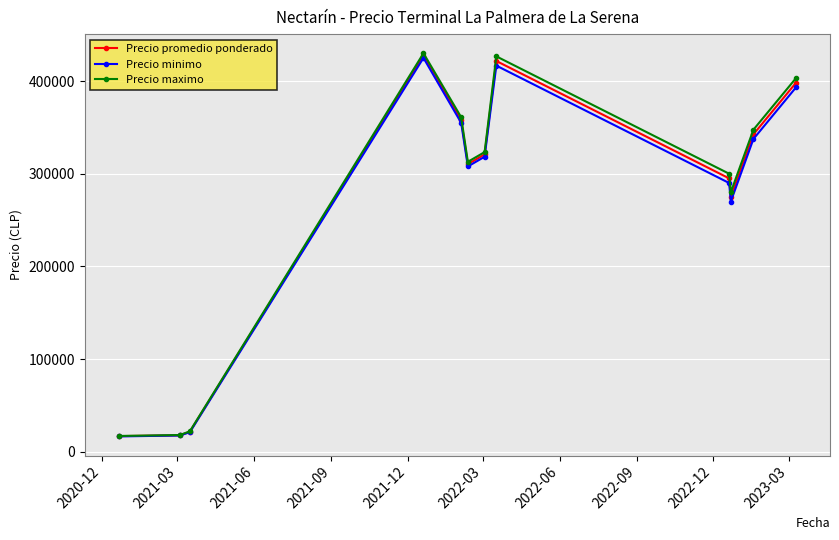

What is the value of the Precio maximo point at the 7th from the left?

323333.3